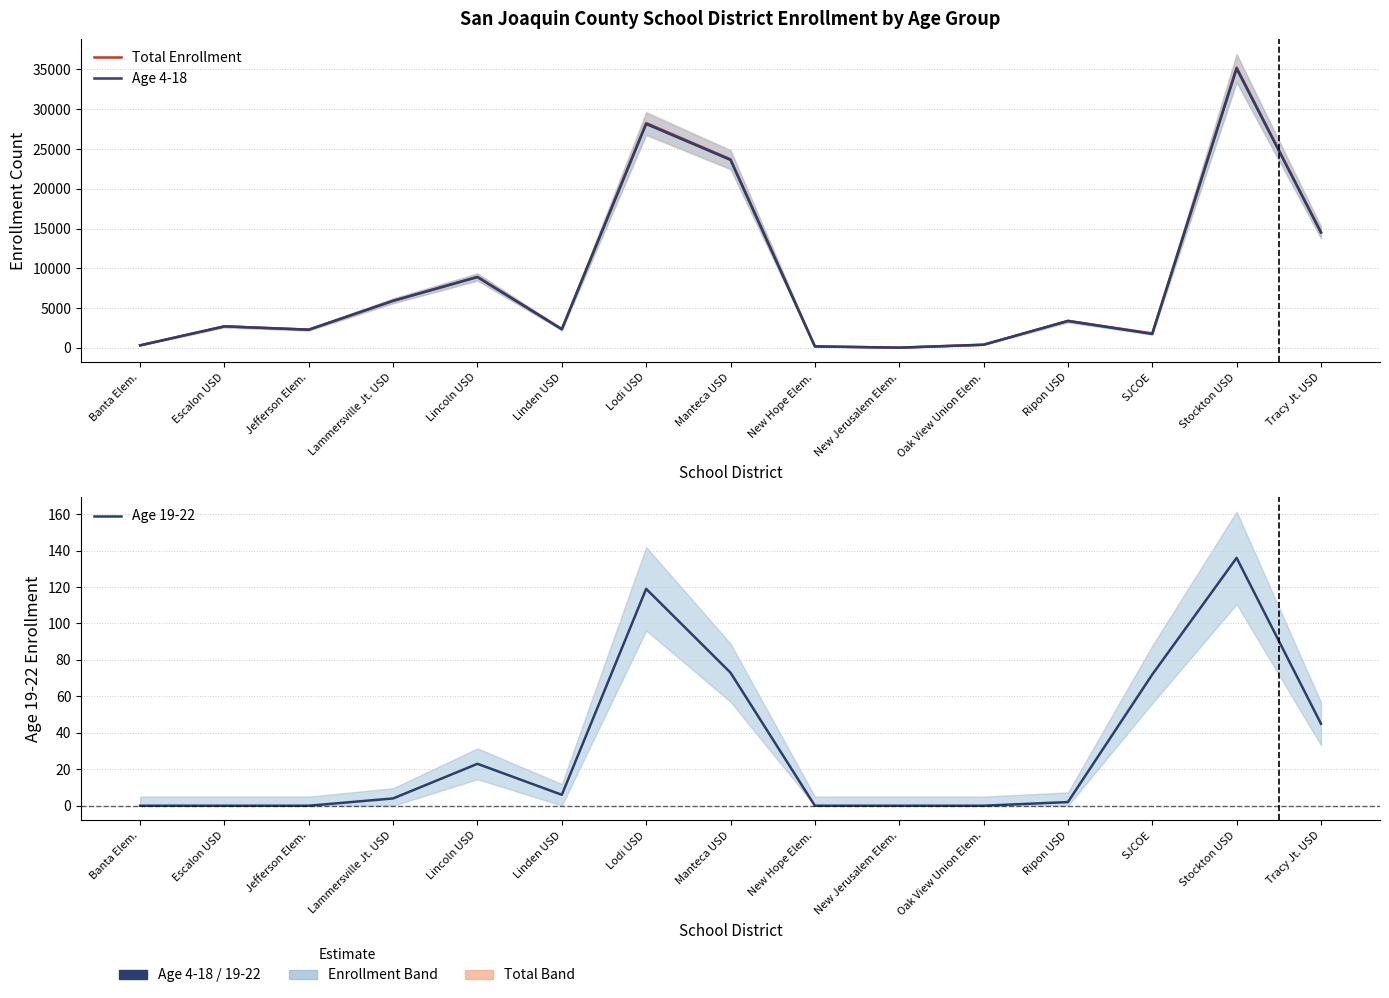

Read the Age 4-18 value at Lammersville Jt. USD, to the nearest 100.

5900